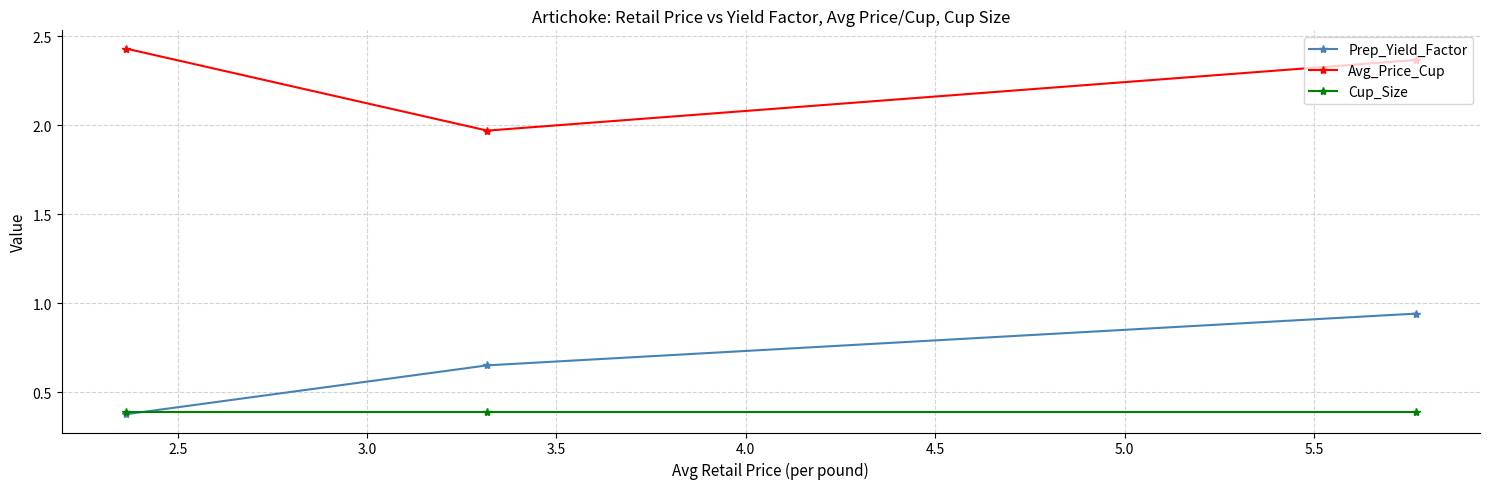

Which series has the largest range (max minus min)?

Prep_Yield_Factor